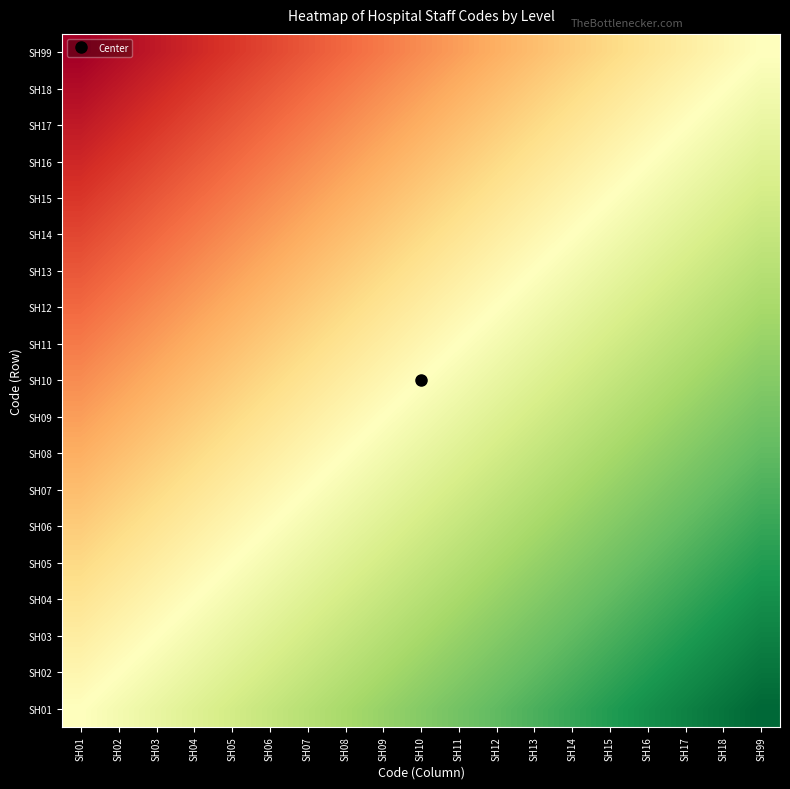

How many distinct data groups are displayed?

19